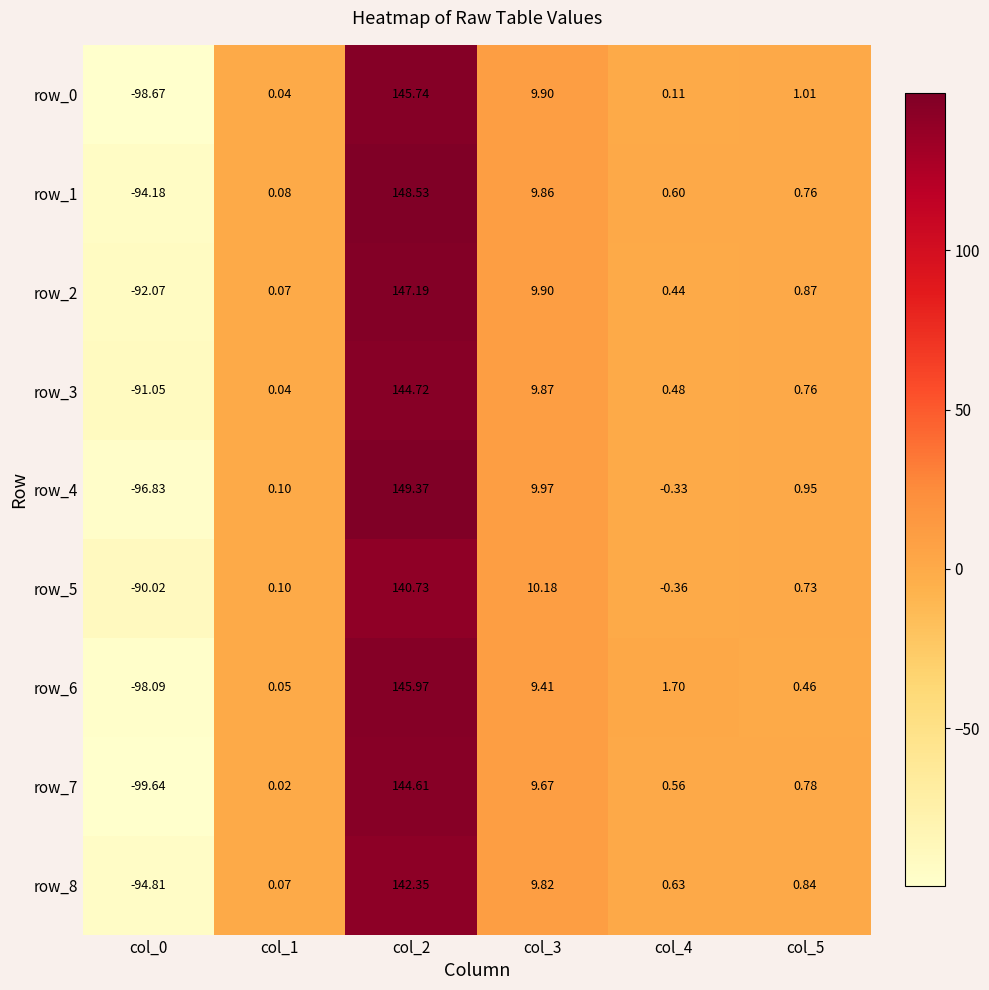

How many negative values does the row_6 series have?

1